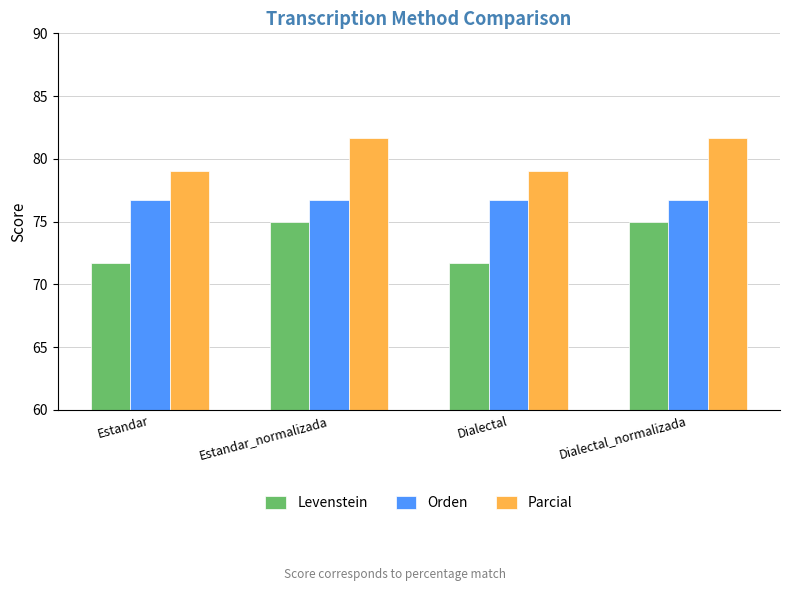

What is the approximate value of Orden at Dialectal?

76.7